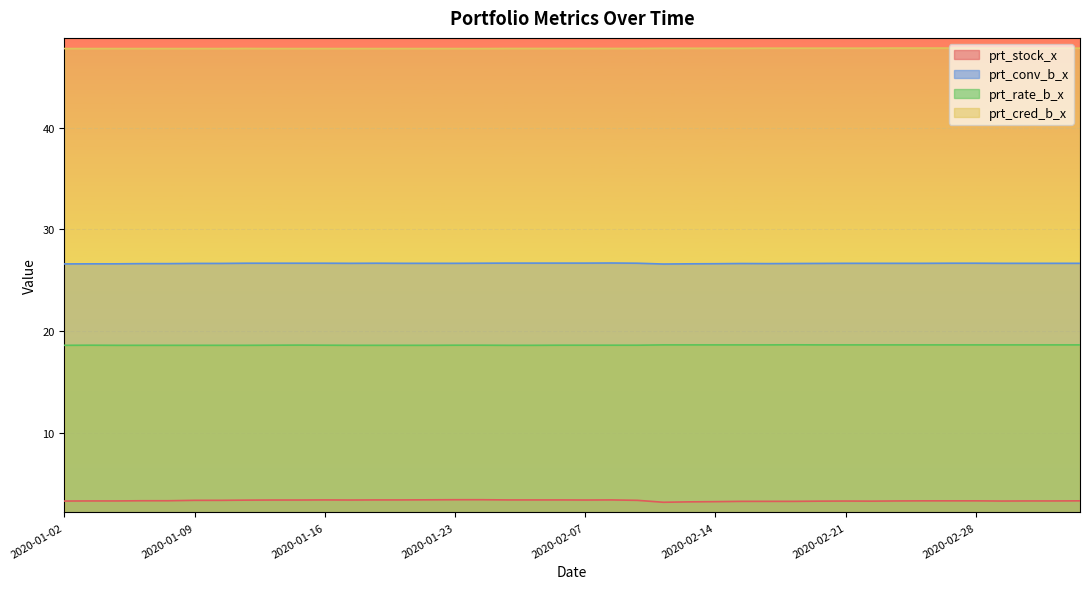

List the series in order of their overall mean, lowest first.

prt_stock_x, prt_rate_b_x, prt_conv_b_x, prt_cred_b_x